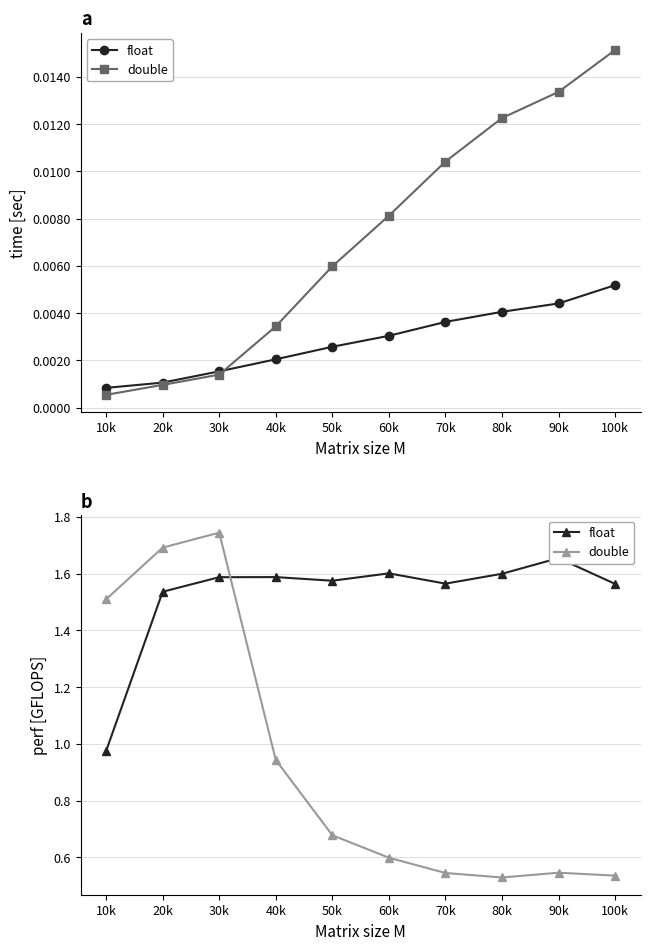

Which series has the largest total across all categories?

float